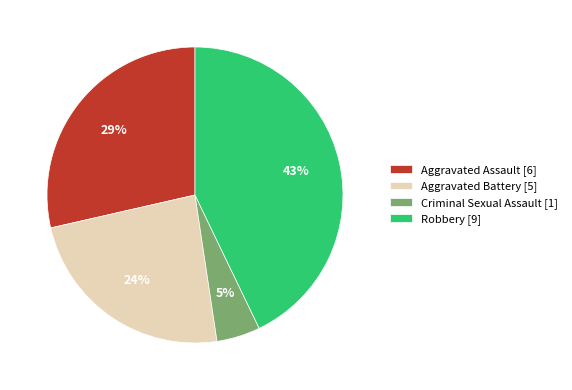

Is there any slice that represents more than half of the pie?

No